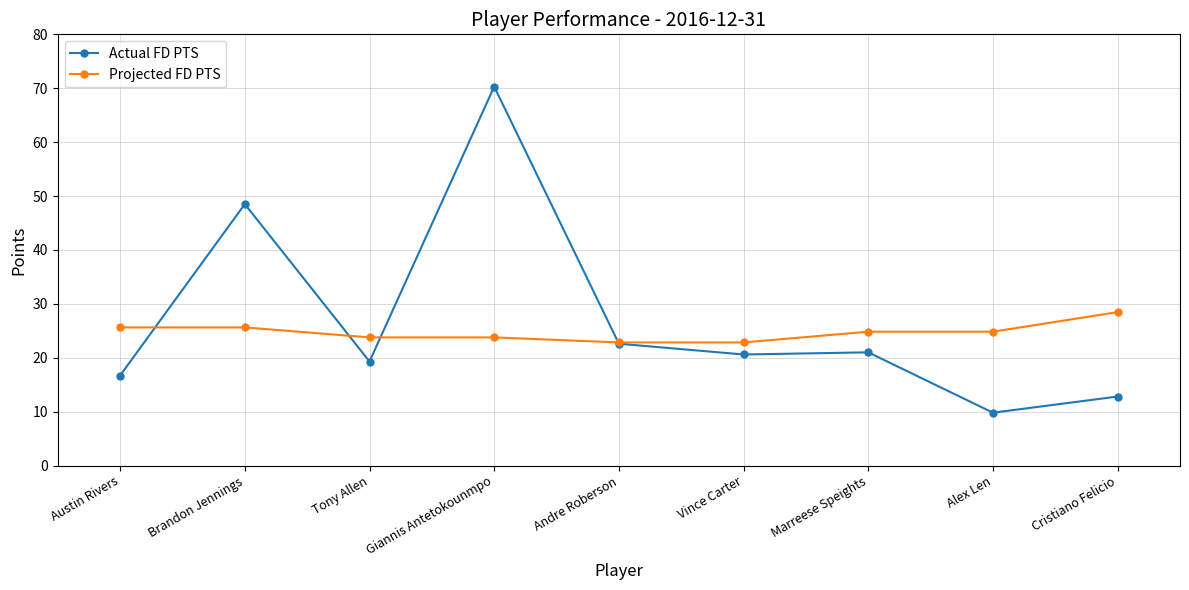

Does the chart have visible grid lines?

Yes